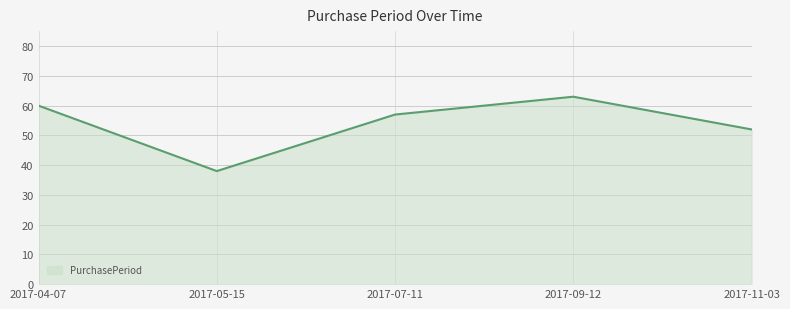

How many distinct data groups are displayed?

1